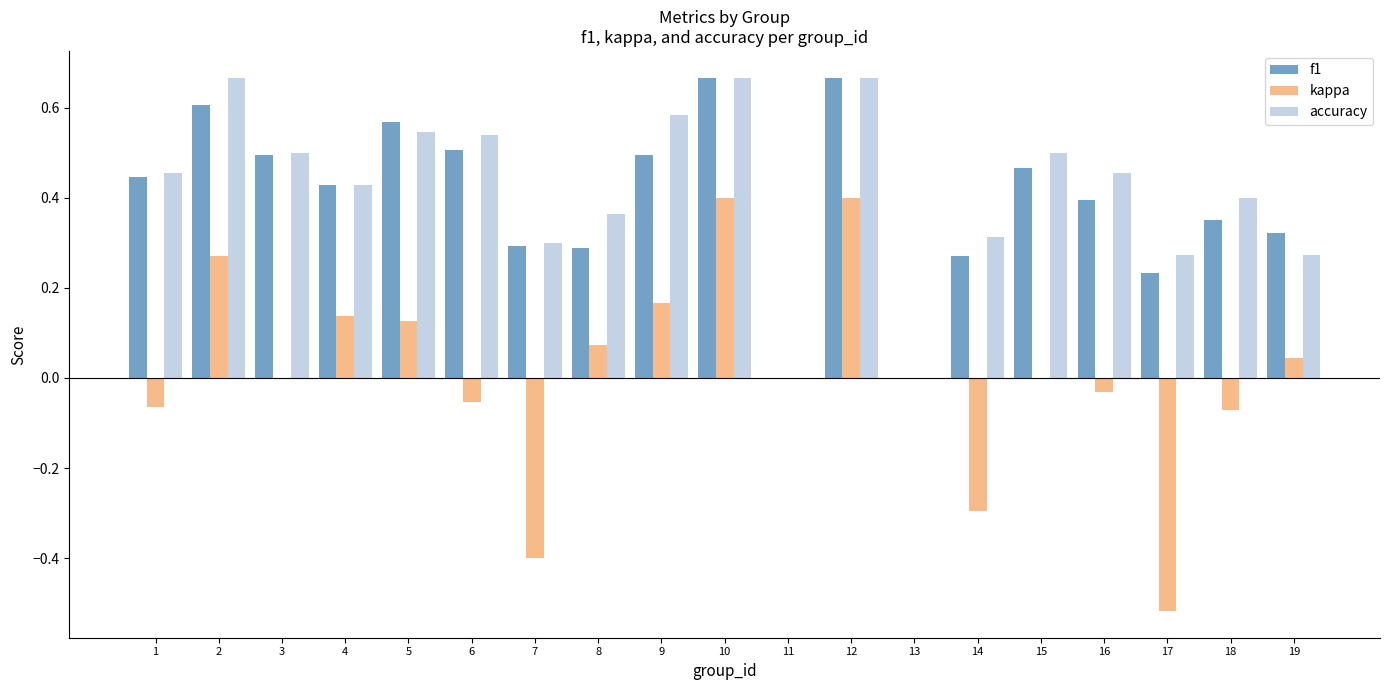

How many groups of bars are there?

19